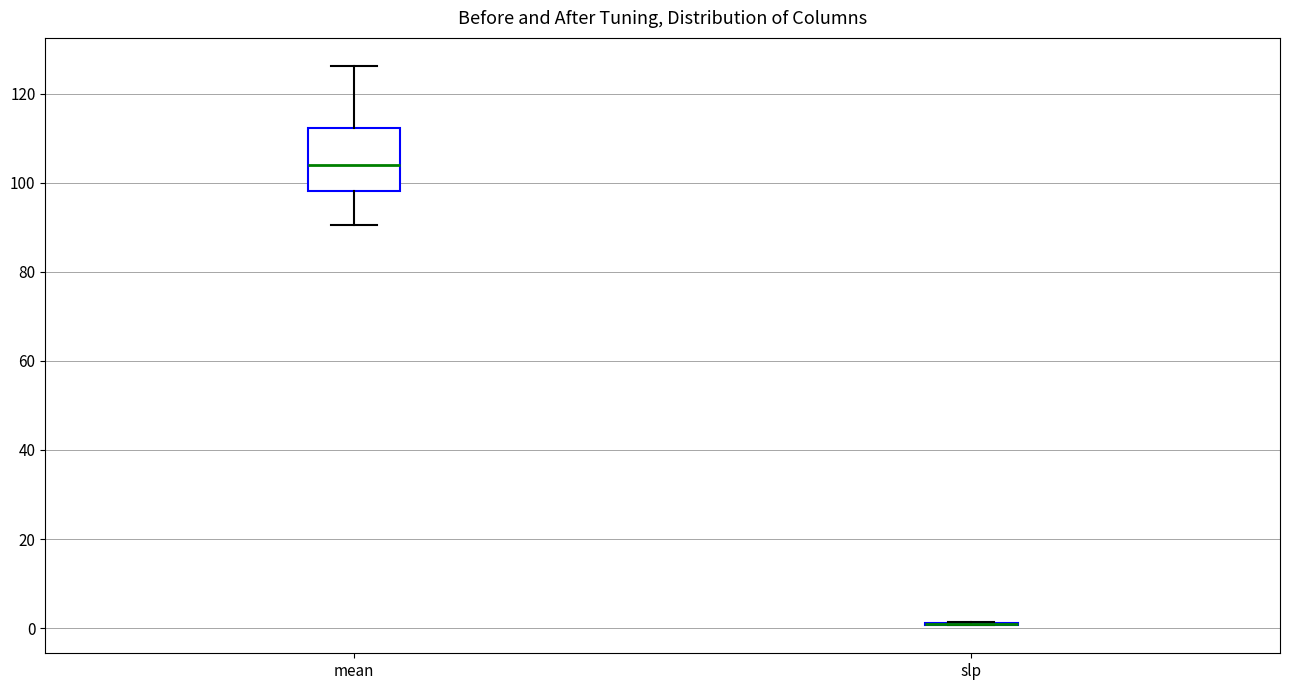

Reading left to right, transcribe this box plot: for each box, give where its median line is, the range the box spans, and where its two whiskers end, as read against the y-axis. The values are not printed on the chart, so give them approximately, as read against the axis.

mean: median 104, box 98 to 112, whiskers 90 to 126
slp: box collapsed to a line at 0, whiskers 0 to 2